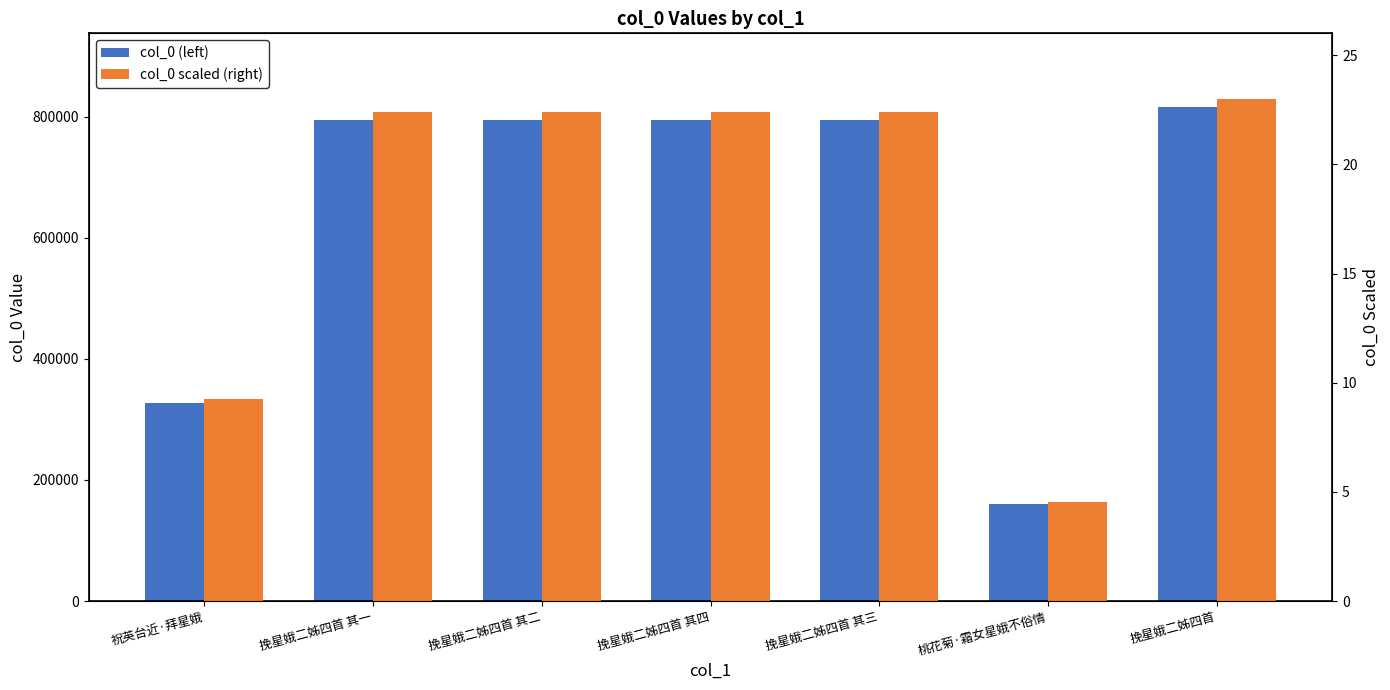

Where does the col_0 (left) series first go above 794237?

挽星娥二姊四首 其四